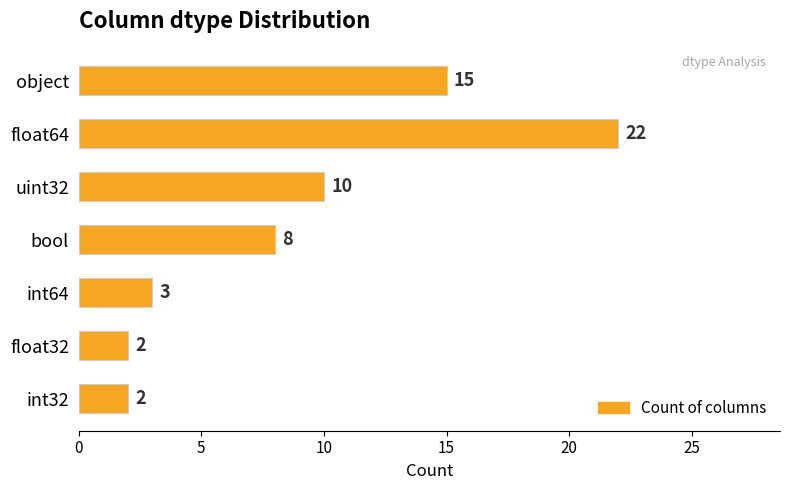

What is the maximum value shown in the chart?

22